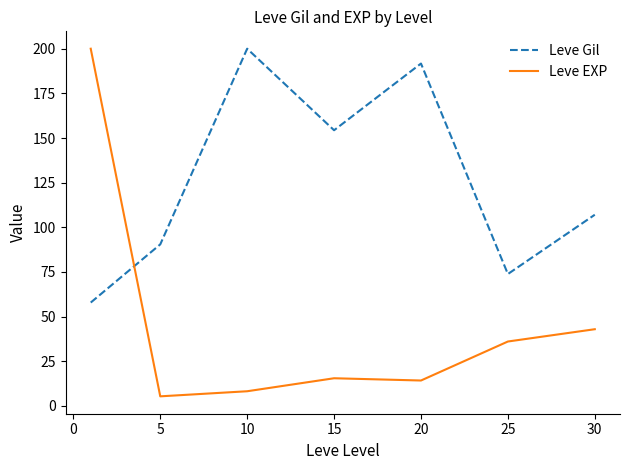

What is the difference between the maximum and minimum values in the Leve EXP series?

194.6